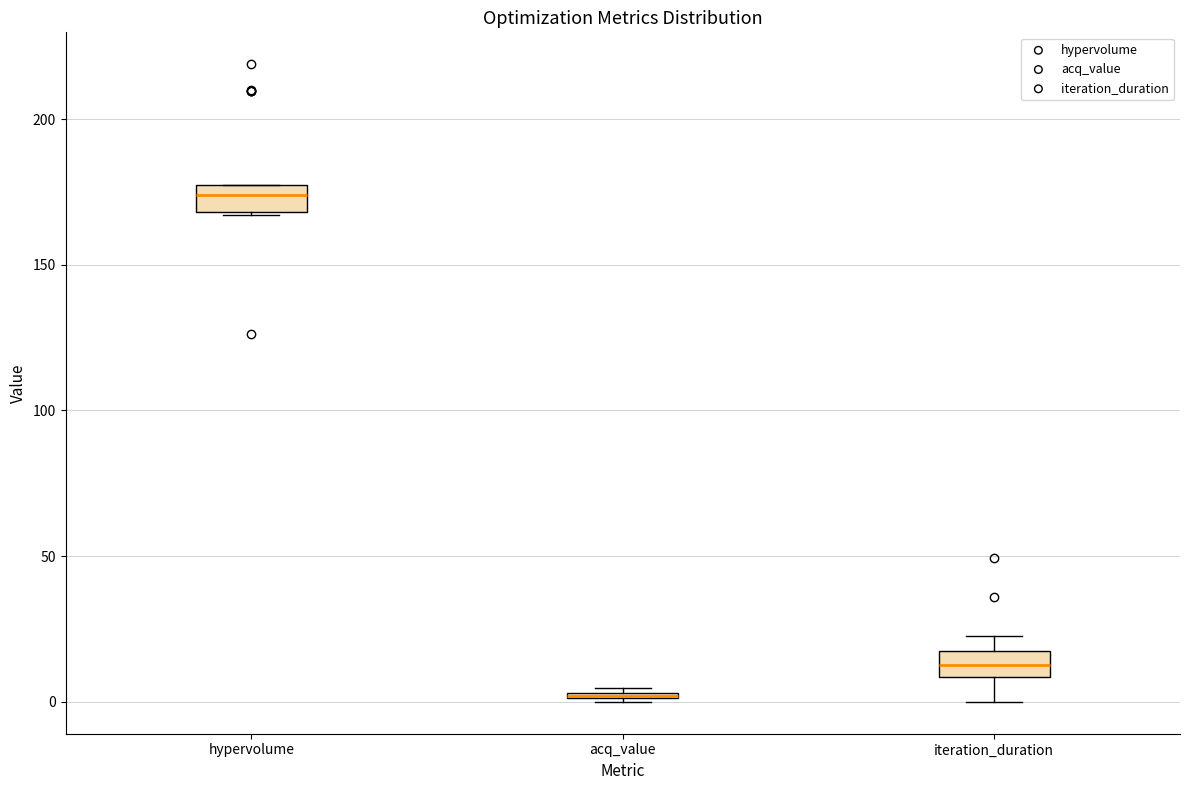

Where does the upper whisker of the box for iteration_duration end on the y-axis? The values are not printed on the chart, so give them approximately, as read against the axis.

20